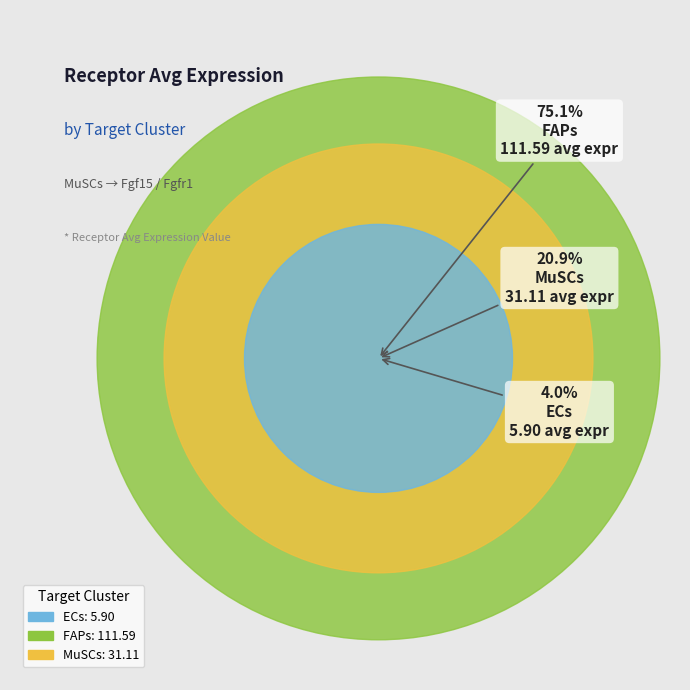

Which has a higher value, ECs or MuSCs?

MuSCs